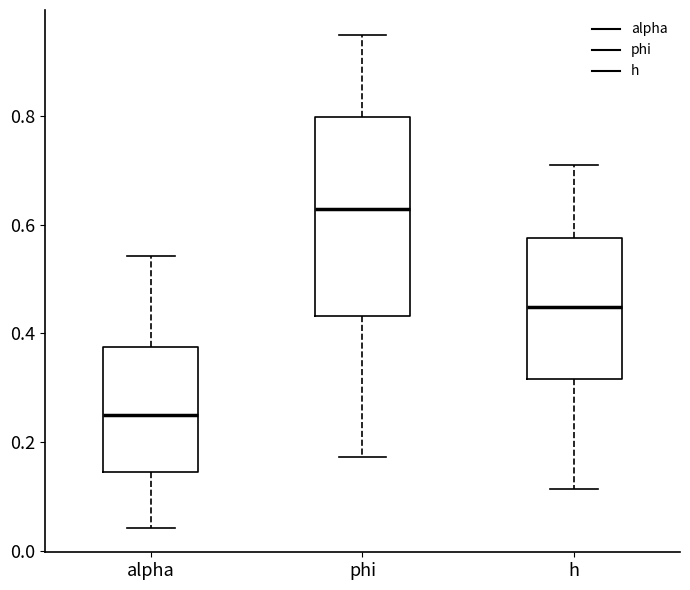

Reading left to right, read every box against the y-axis: the position of its median line, the range the box covers, and the ends of its whiskers. The values are not printed on the chart, so give them approximately, as read against the axis.

alpha: median 0.26, box 0.14 to 0.38, whiskers 0.04 to 0.54
phi: median 0.62, box 0.44 to 0.80, whiskers 0.18 to 0.94
h: median 0.44, box 0.32 to 0.58, whiskers 0.12 to 0.70